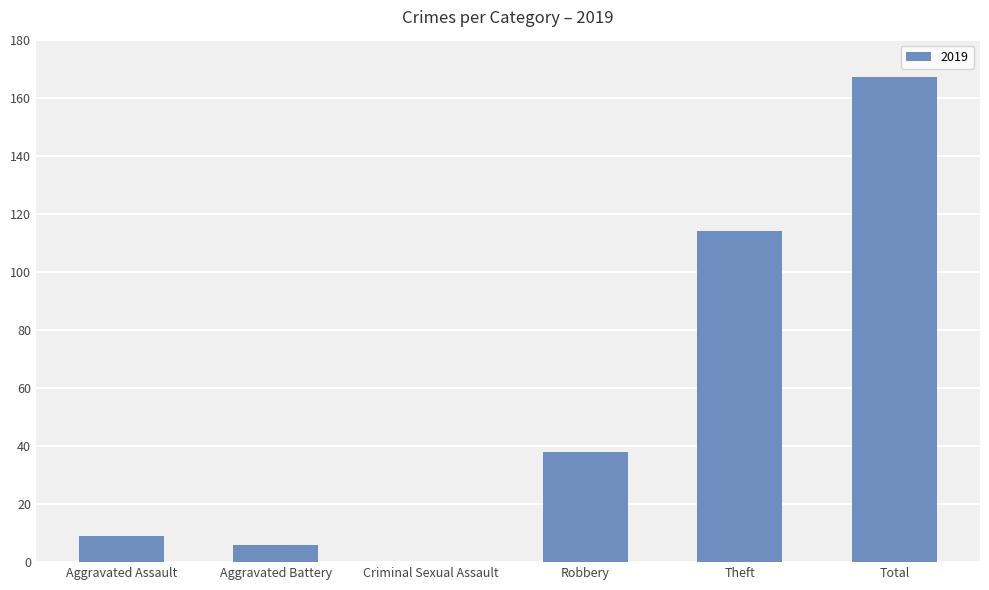

How many values are above zero?

5